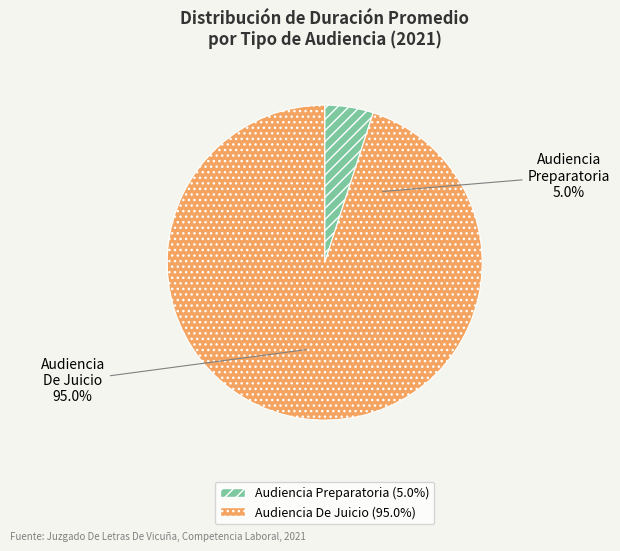

Does Audiencia De Juicio account for over 50% of the chart?

Yes